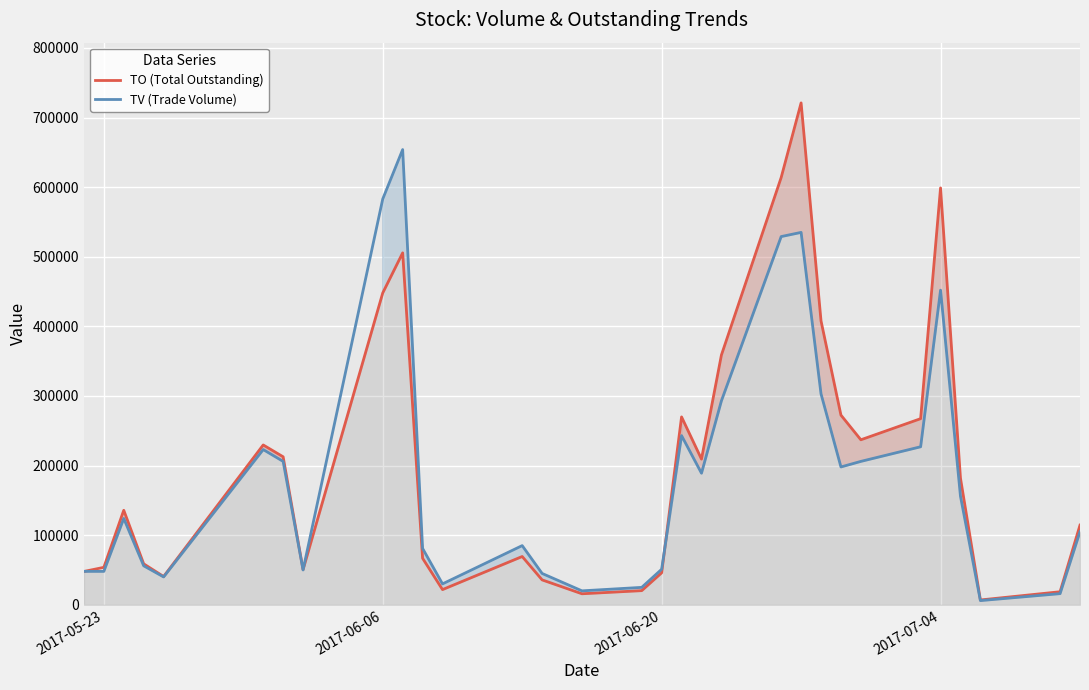

What is the highest value of the TV (Trade Volume) series?

654000